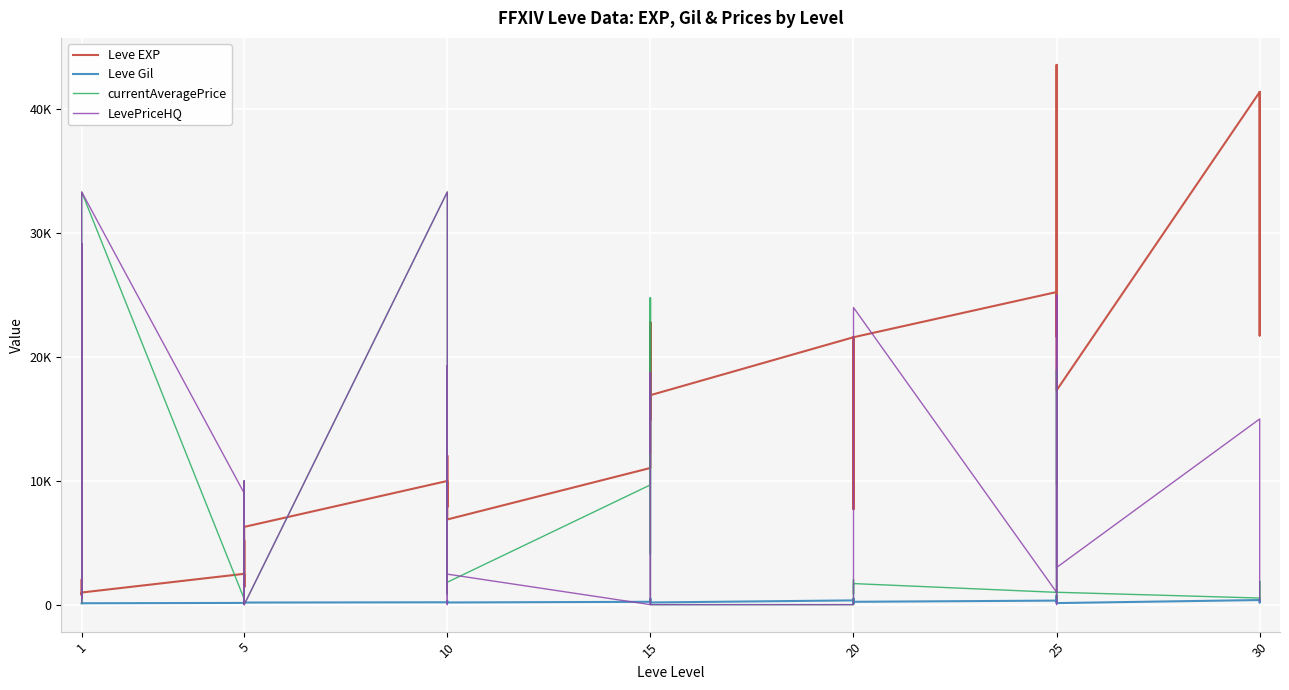

At which label does Leve EXP reach its minimum?

1